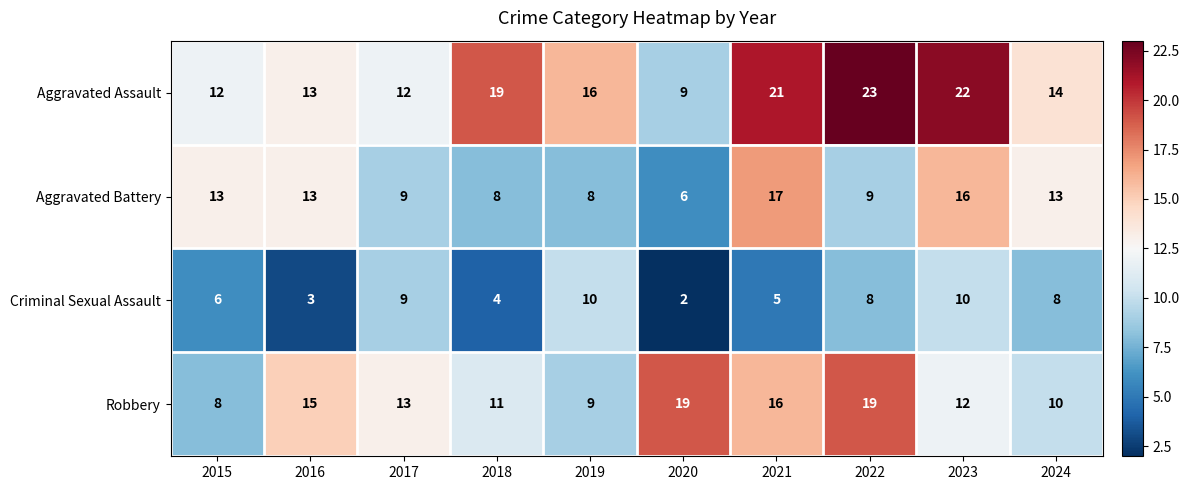

Which category has the lowest value across all series?

2020